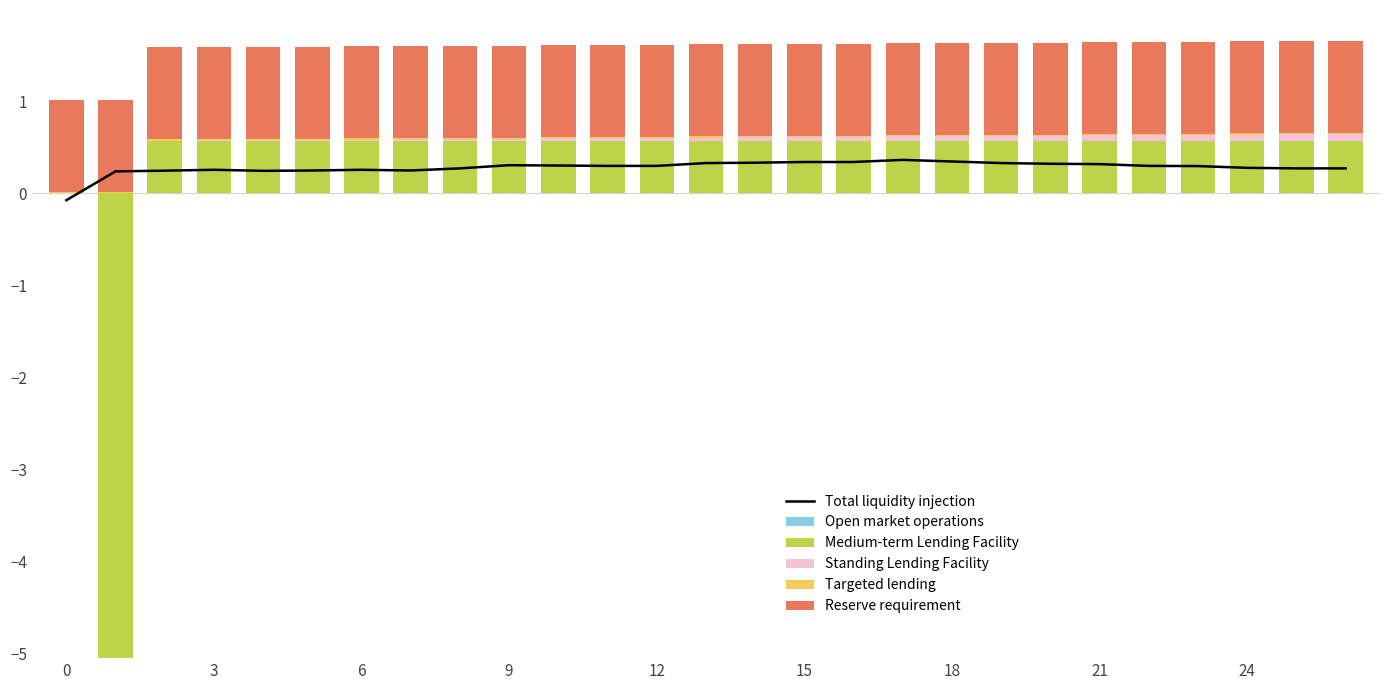

Which series has the widest spread of values?

Medium-term Lending Facility